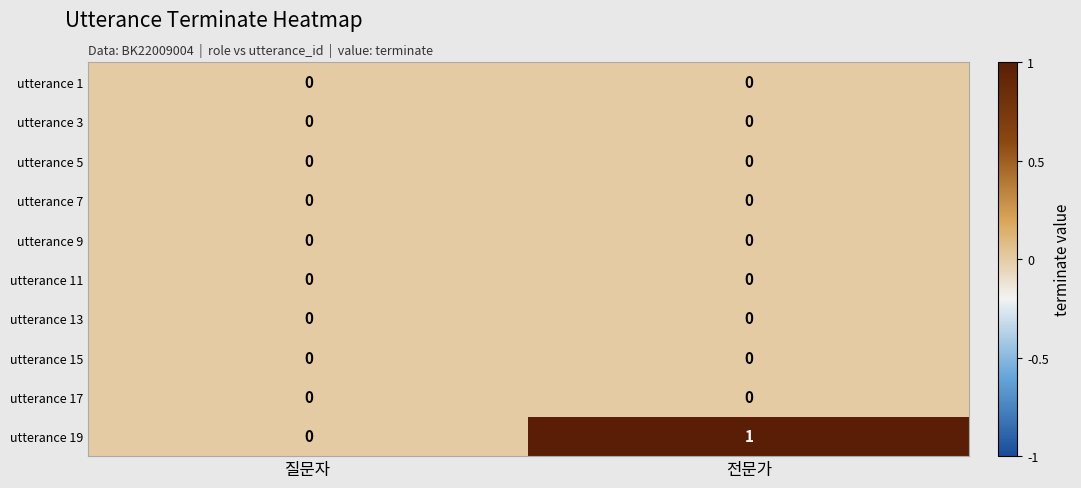

Reading left to right, what are all the values shown in this chart?

utterance 1: 0	0
utterance 3: 0	0
utterance 5: 0	0
utterance 7: 0	0
utterance 9: 0	0
utterance 11: 0	0
utterance 13: 0	0
utterance 15: 0	0
utterance 17: 0	0
utterance 19: 0	1